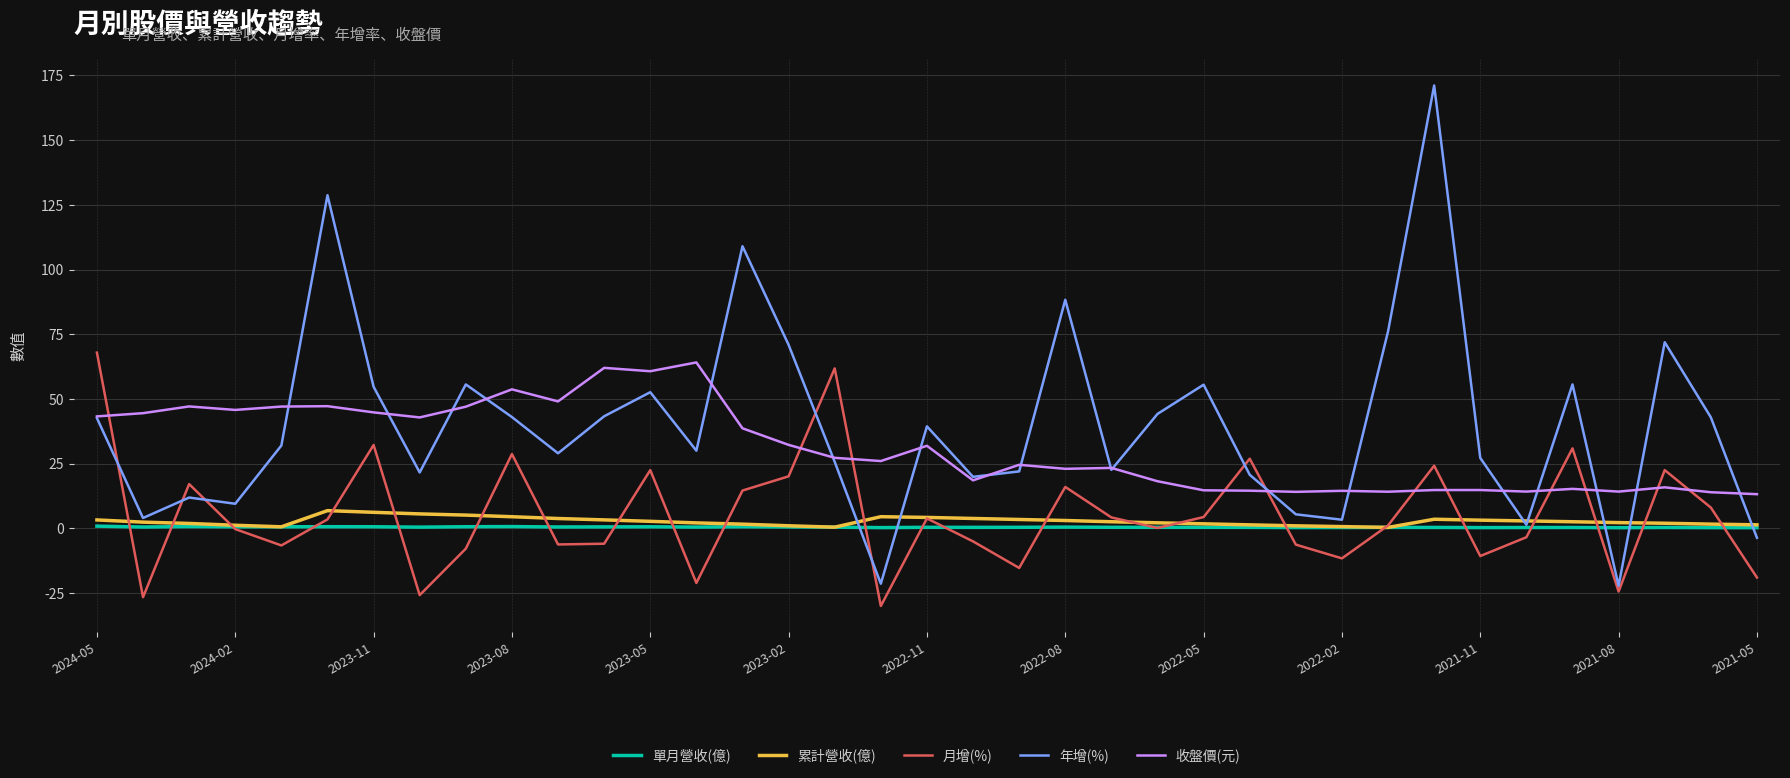

Which series has the largest total across all categories?

年增(%)